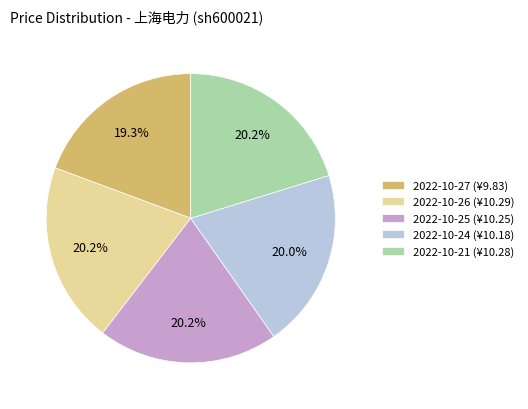

Does 2022-10-21 represent more than half of the total?

No